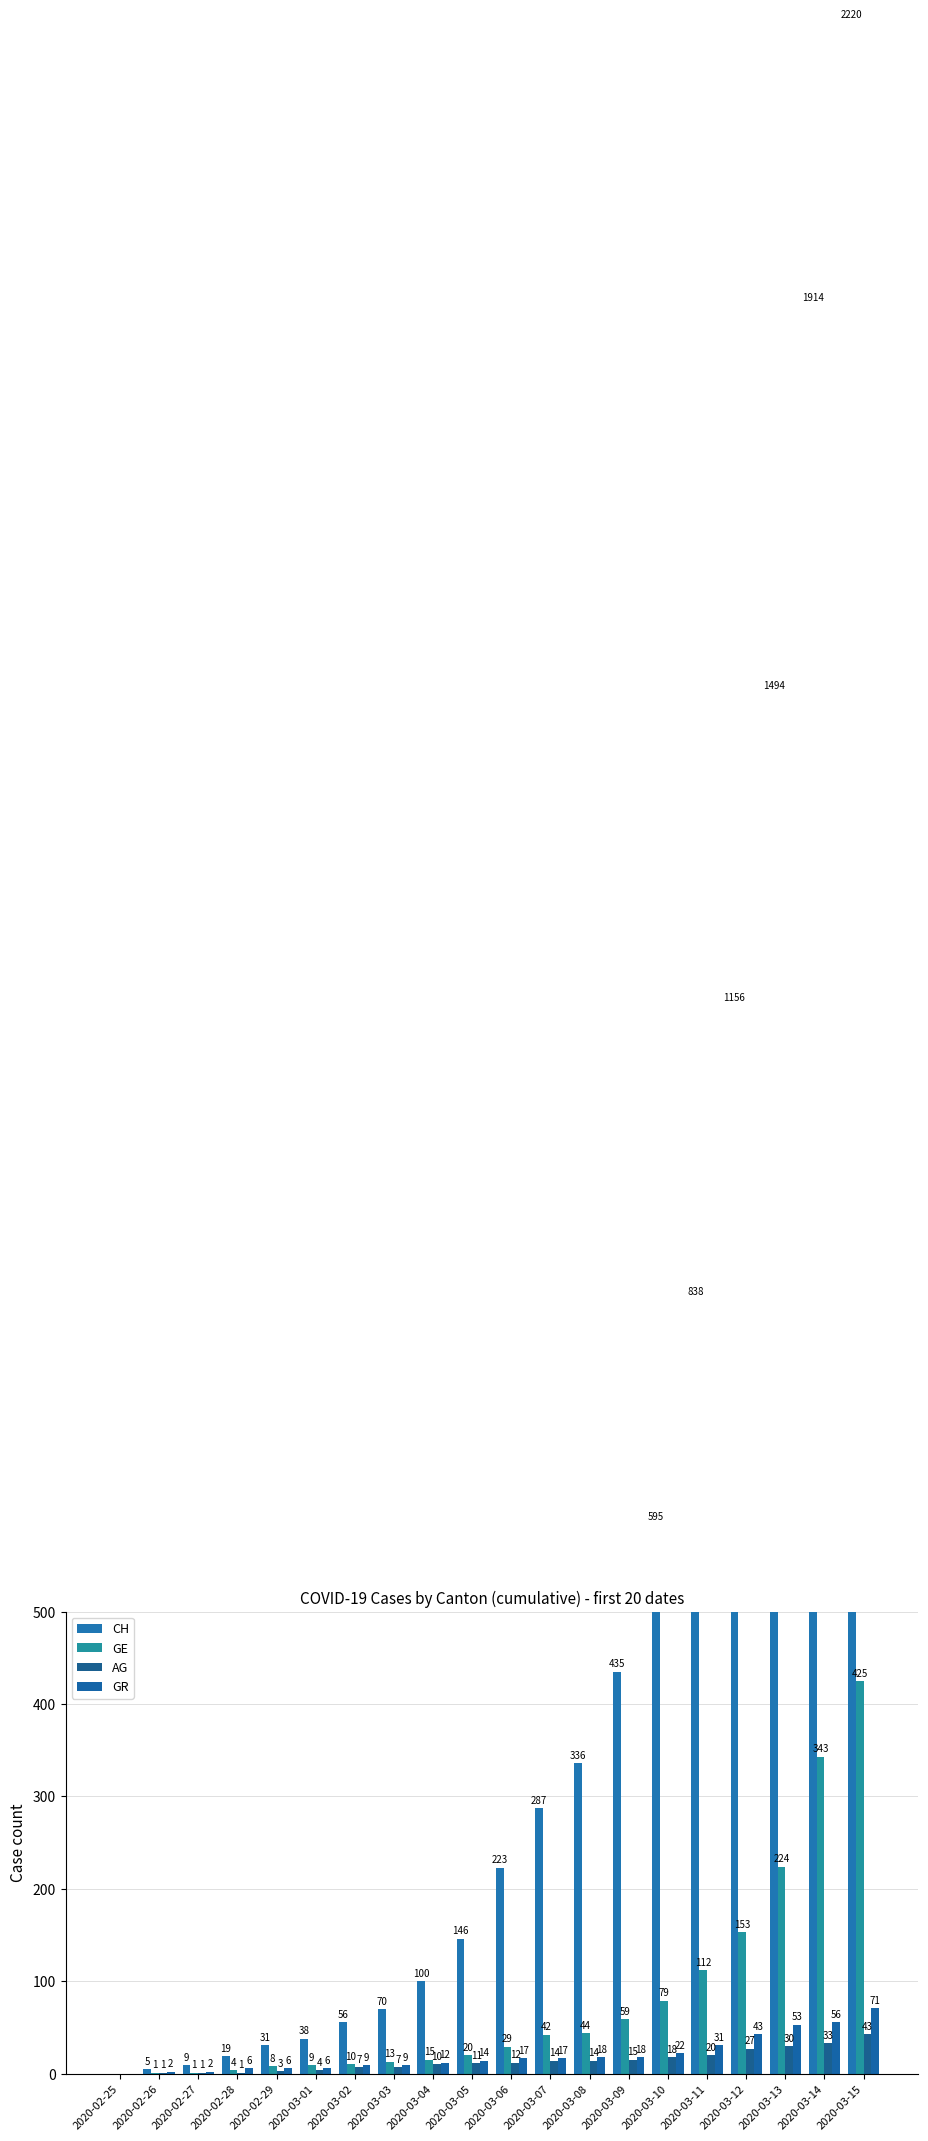

At how many categories does at least one series exceed 1842?

2